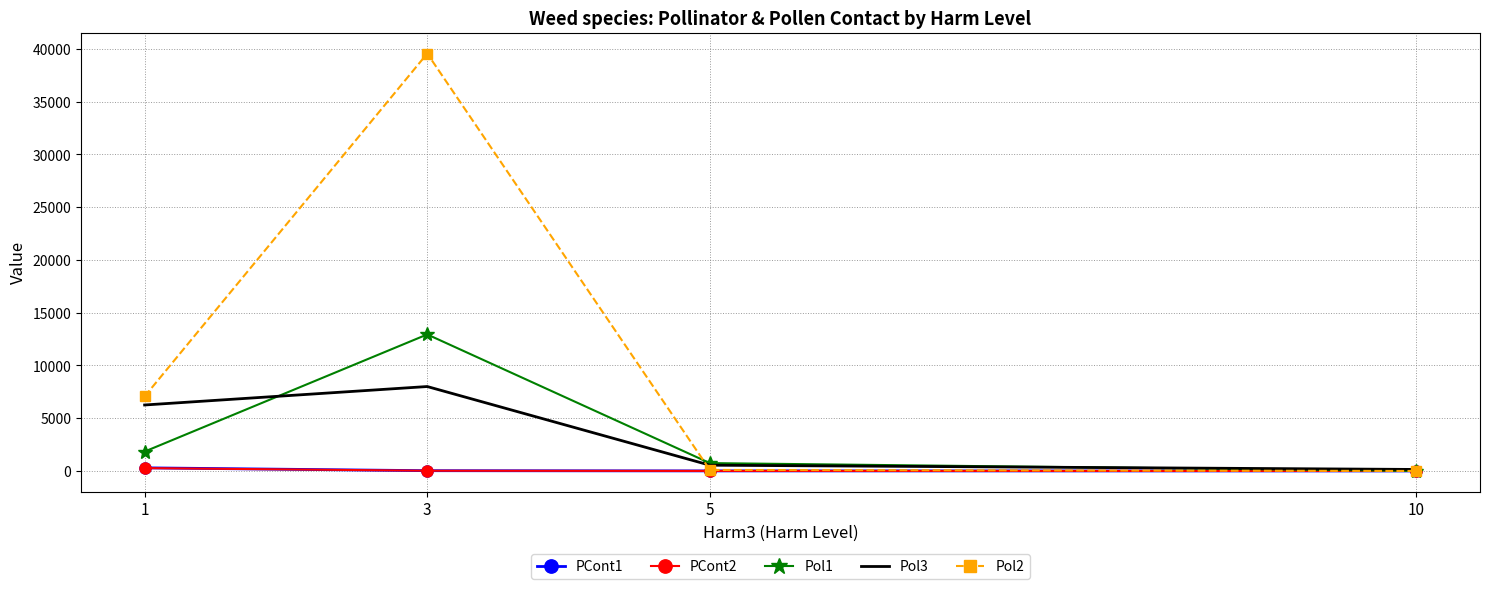

Count the number of categories in the chart.

4